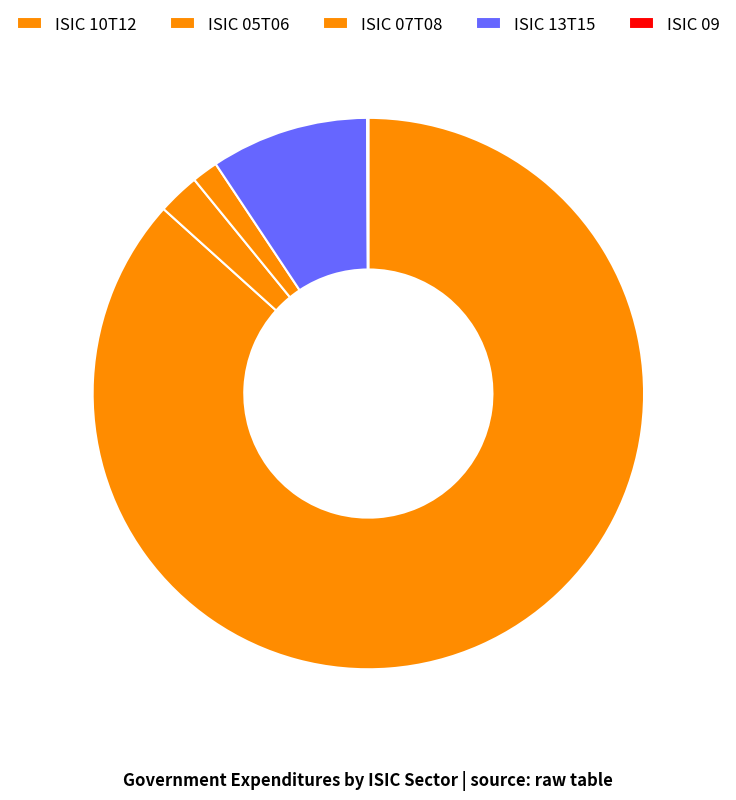

Rank the categories by value from lowest to highest.

ISIC 09, ISIC 07T08, ISIC 05T06, ISIC 13T15, ISIC 10T12